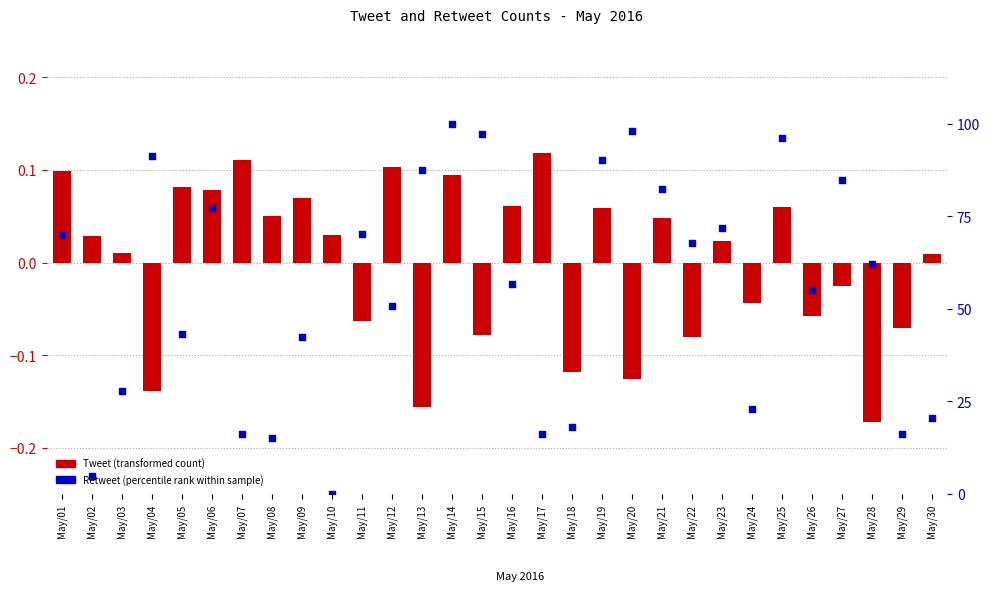

Which series has the largest total across all categories?

Retweet (percentile rank within sample)